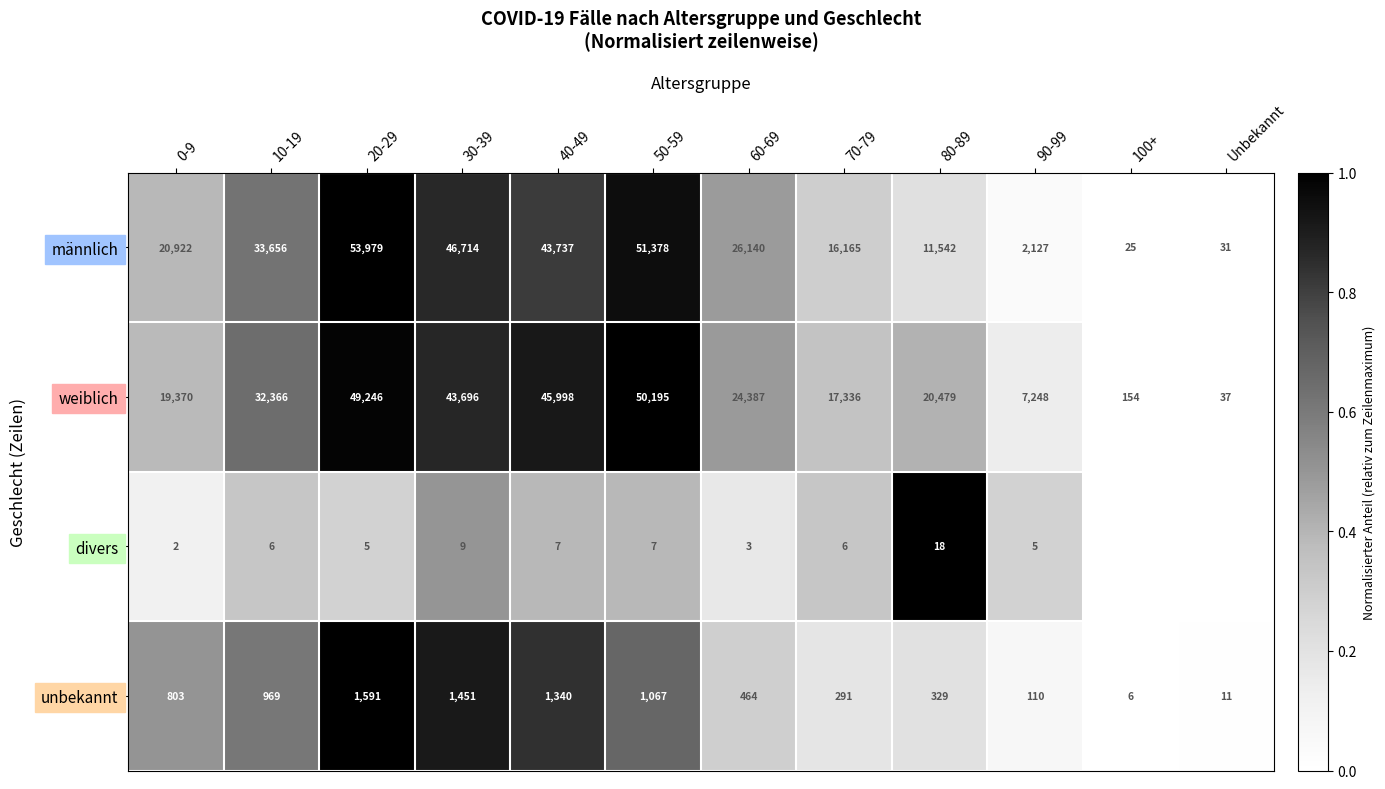

Which category has the highest value in the weiblich series?

50-59